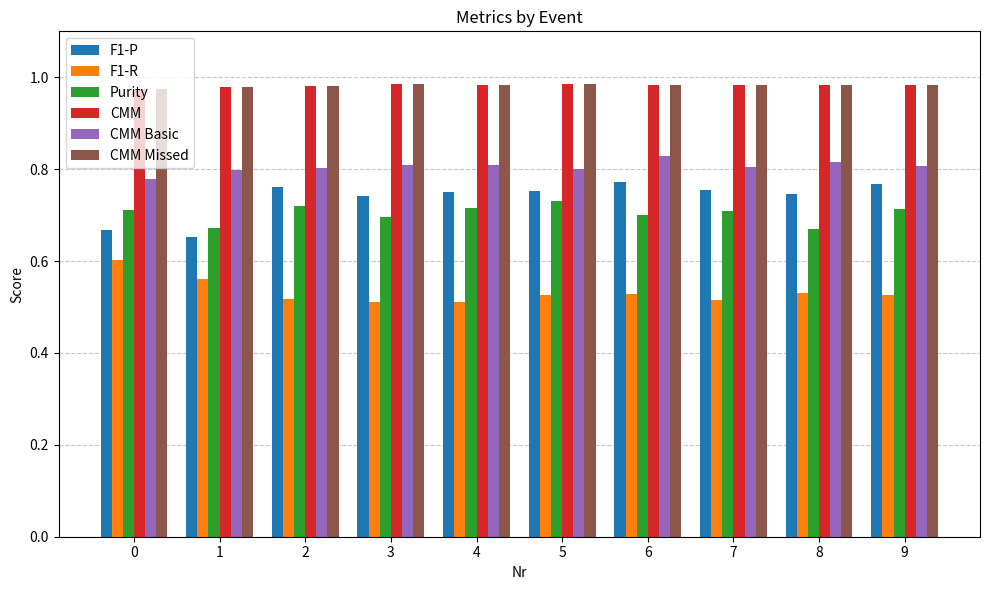

At how many categories does at least one series exceed 0?

10